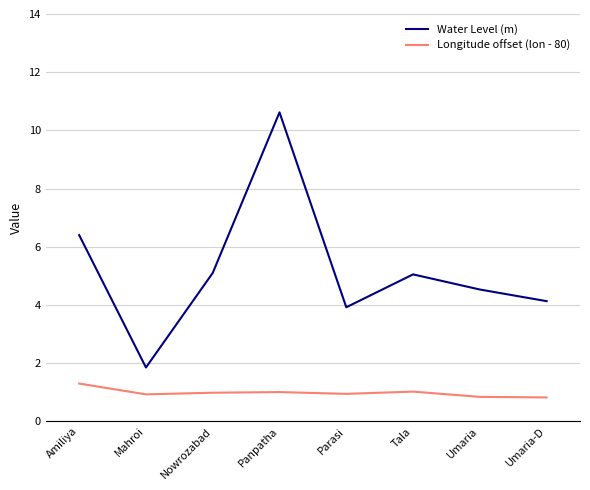

What are all the series names shown in the legend?

Water Level (m), Longitude offset (lon - 80)